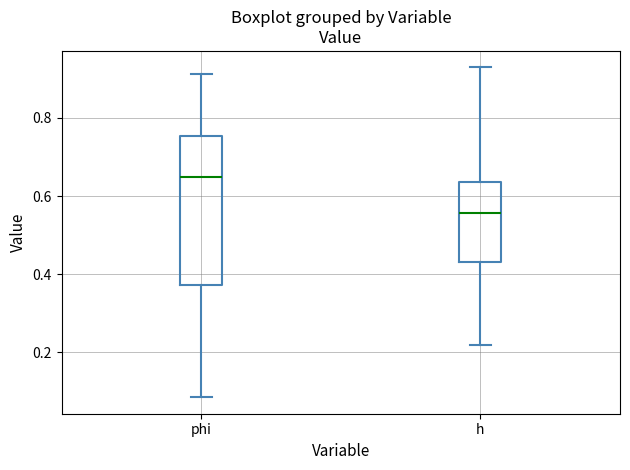

Reading left to right, read every box against the y-axis: the position of its median line, the range the box covers, and the ends of its whiskers. The values are not printed on the chart, so give them approximately, as read against the axis.

phi: median 0.64, box 0.38 to 0.76, whiskers 0.08 to 0.92
h: median 0.56, box 0.44 to 0.64, whiskers 0.22 to 0.92